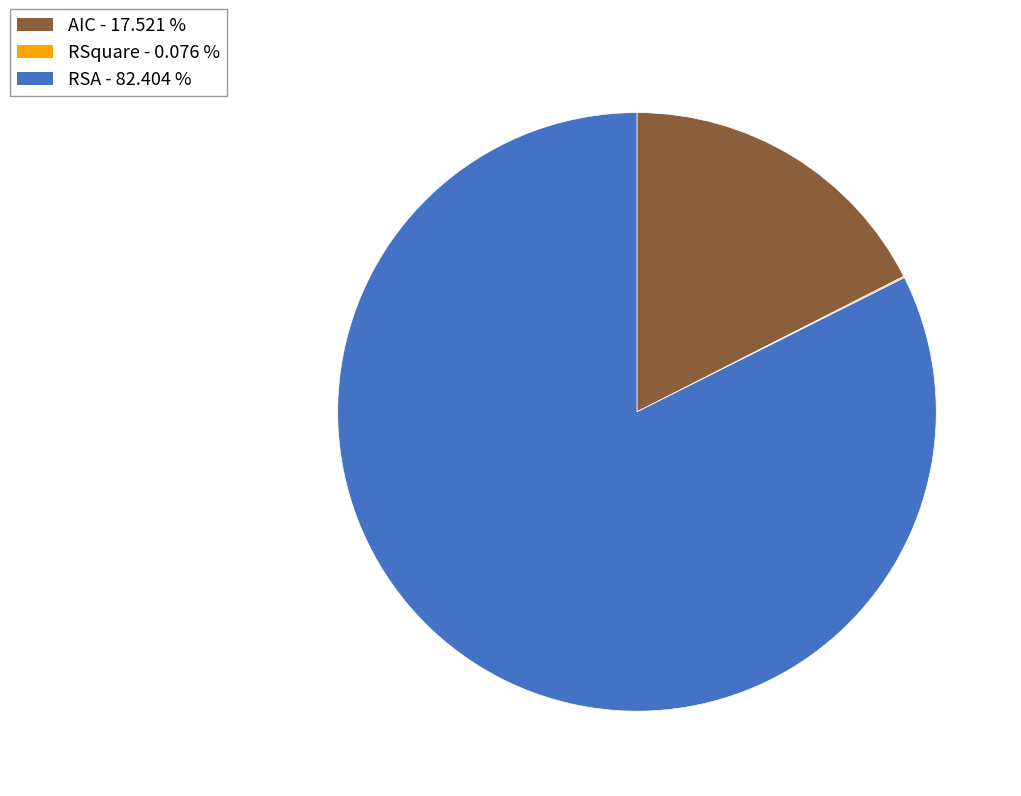

Which category accounts for the majority?

RSA